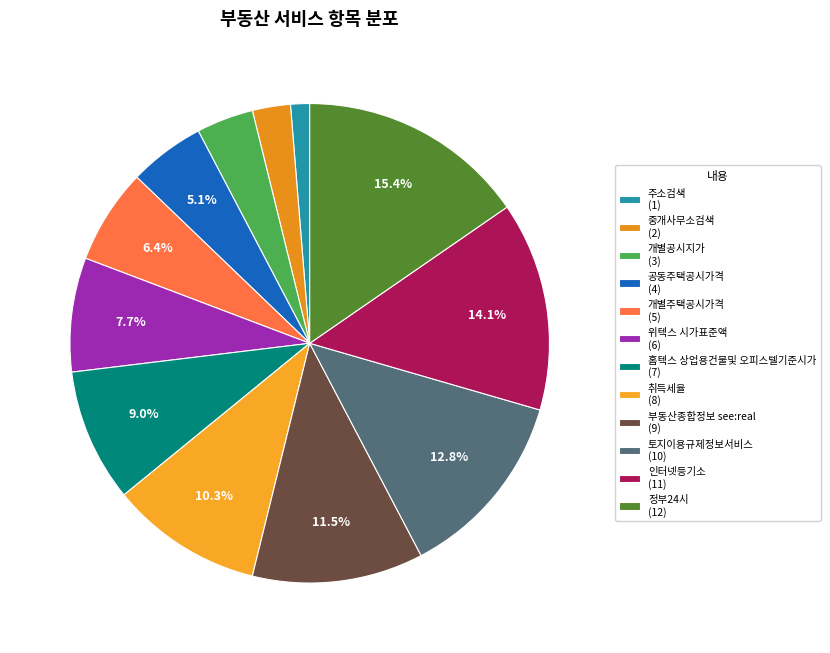

Count the number of slices in the pie.

12